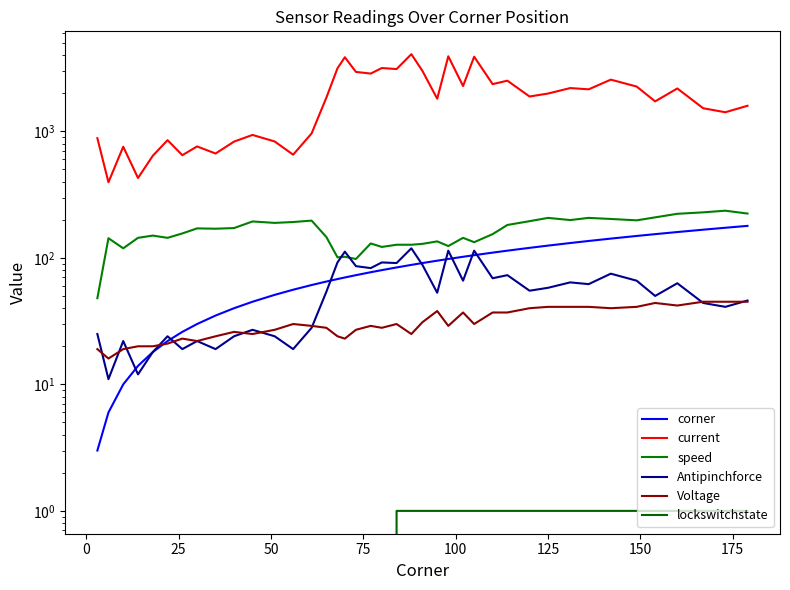

True or false: speed and Voltage cross at least once.

False